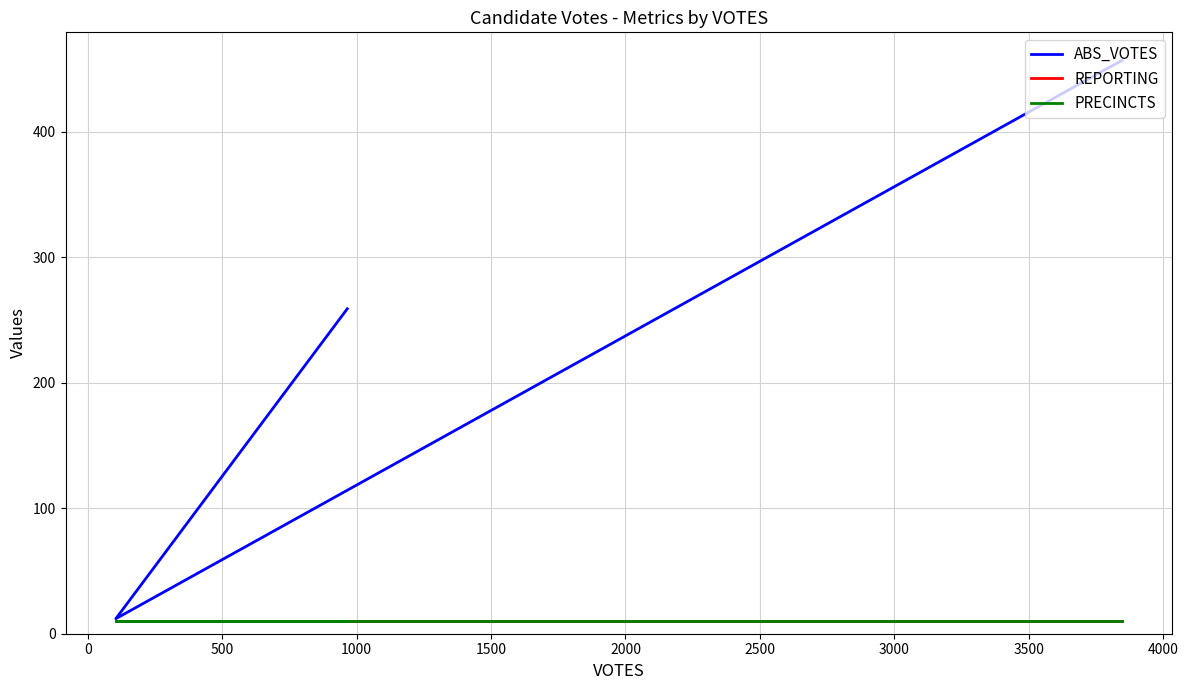

At how many categories does at least one series exceed 39?

2